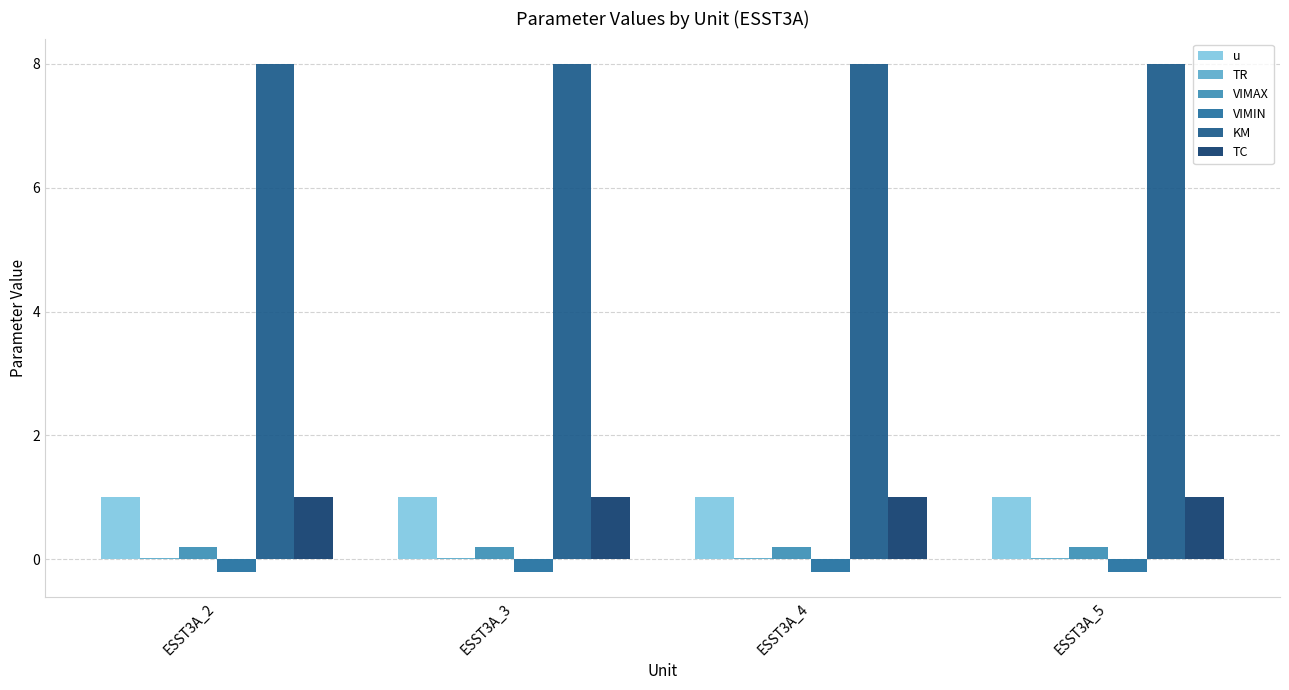

What is the value of the TC bar at the 2nd from the left?

1.0